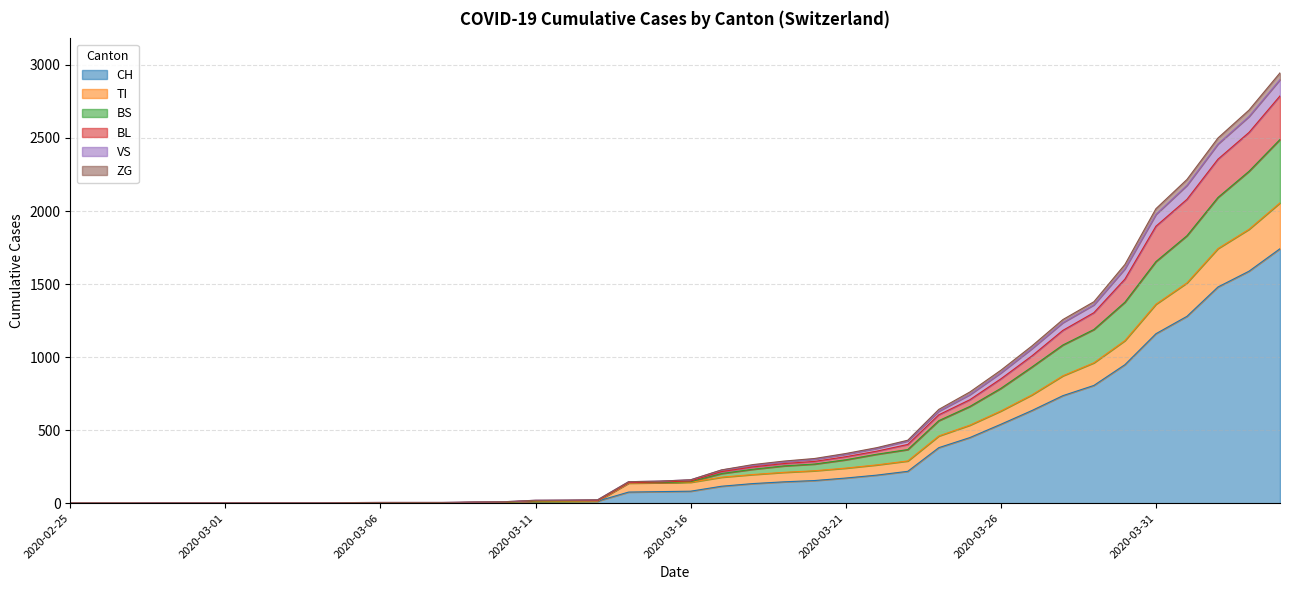

Which category has the highest value across all series?

2020-04-04